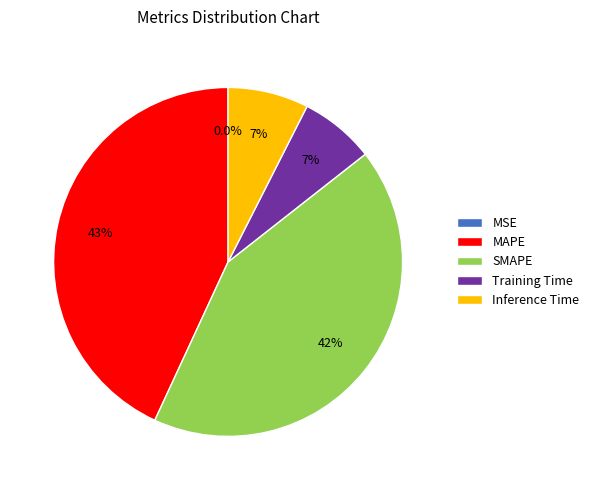

True or false: MAPE accounts for 43% of the total.

True